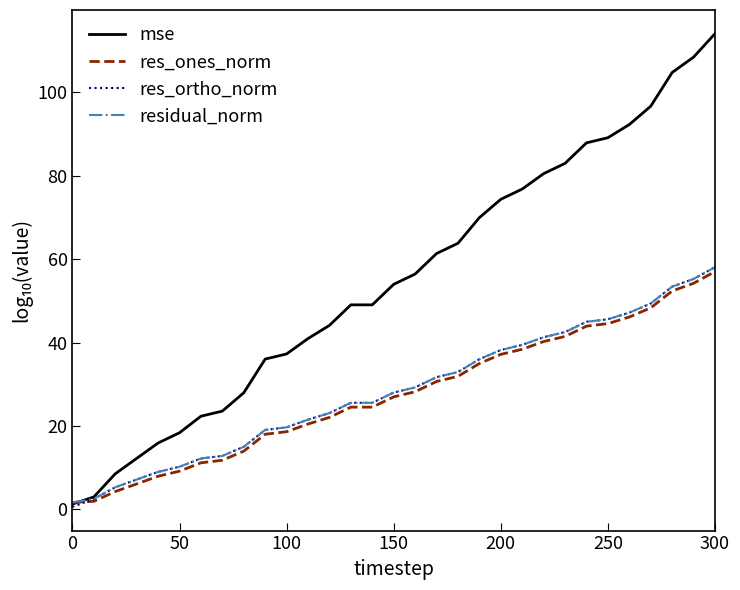

What is the greatest value displayed?

114.0